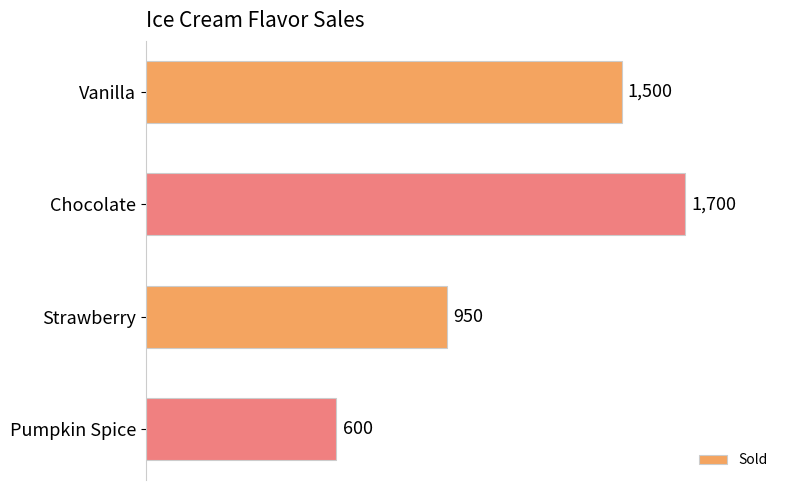

The value at Vanilla is 1500. True or false?

True